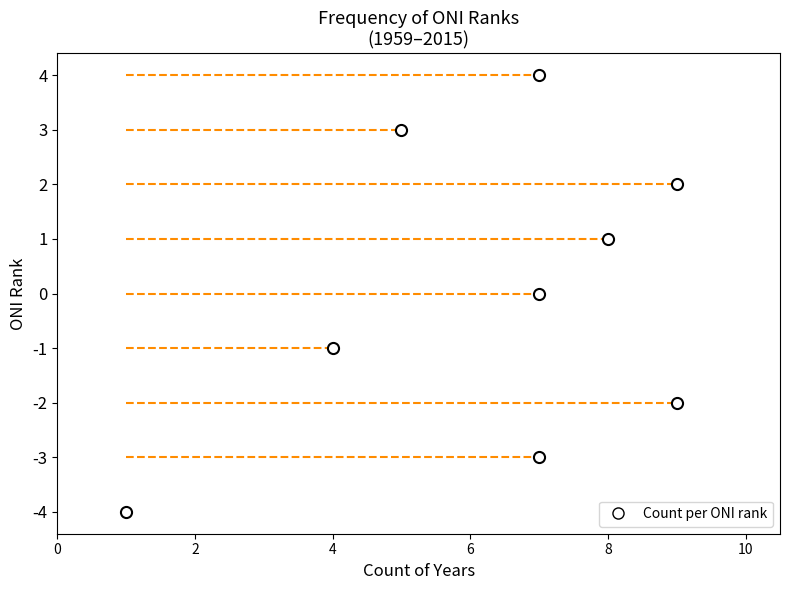

What is the smallest value displayed?

1